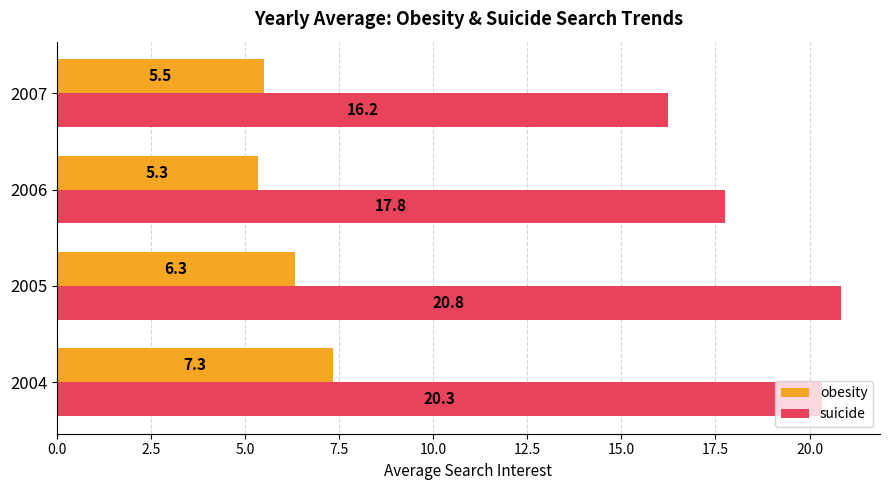

What is the difference between the obesity values at 2005 and 2004?

1.0